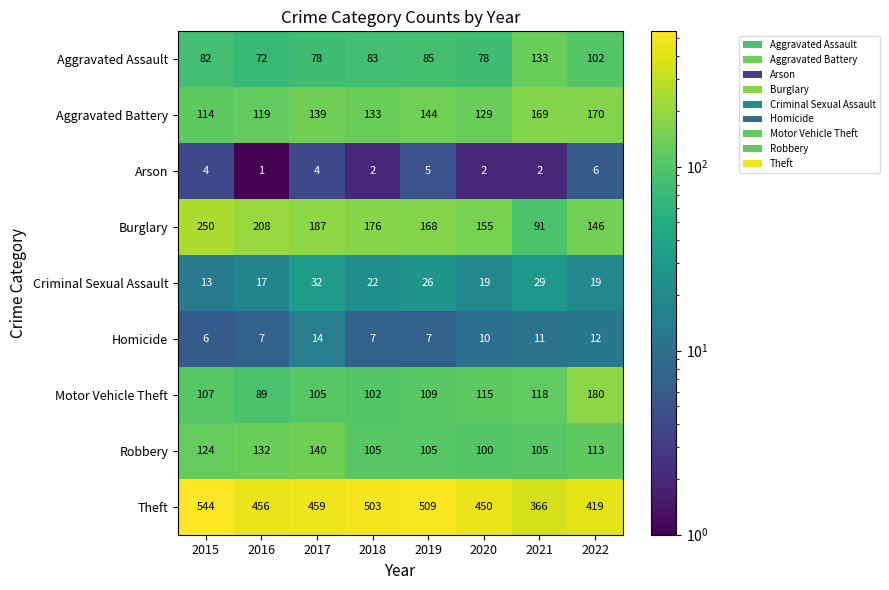

What value does the Criminal Sexual Assault series have at 2022, to the nearest 10?

20